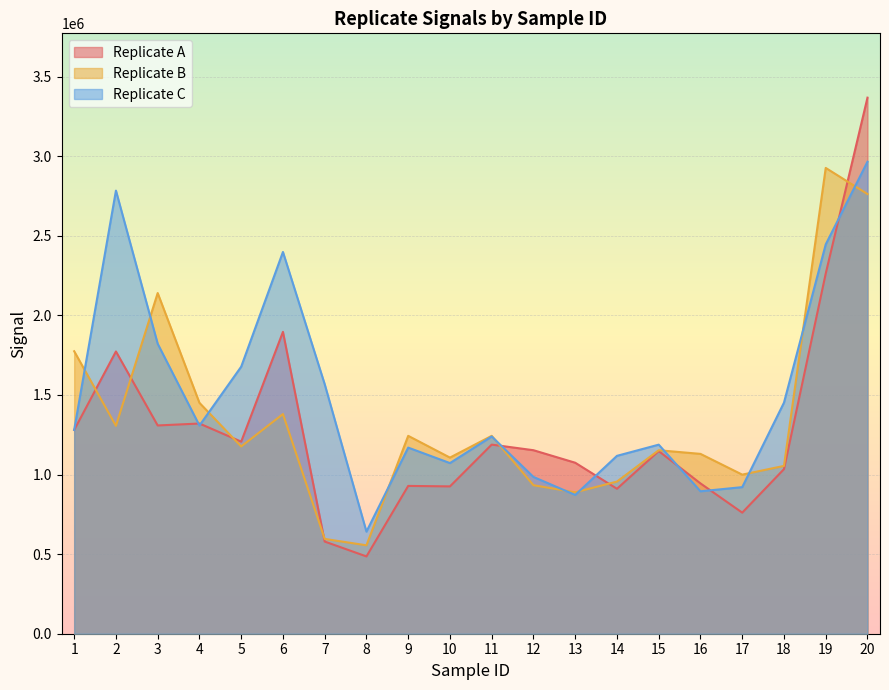

What is the sum of the b values at 15 and 17?

2152087